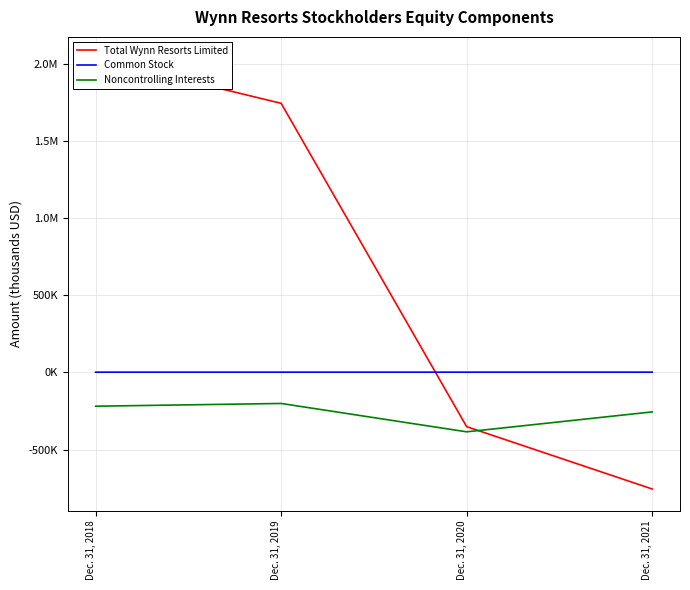

True or false: Common Stock has more than 2 interior local peaks.

False